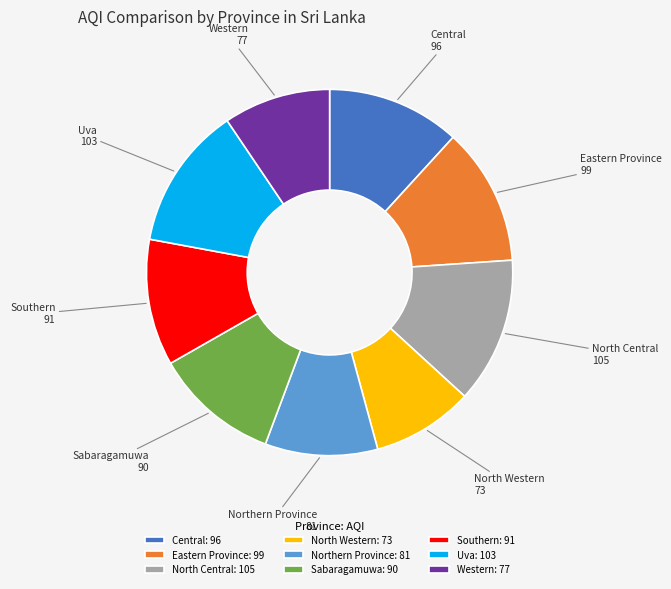

How many slices are in this pie chart?

9